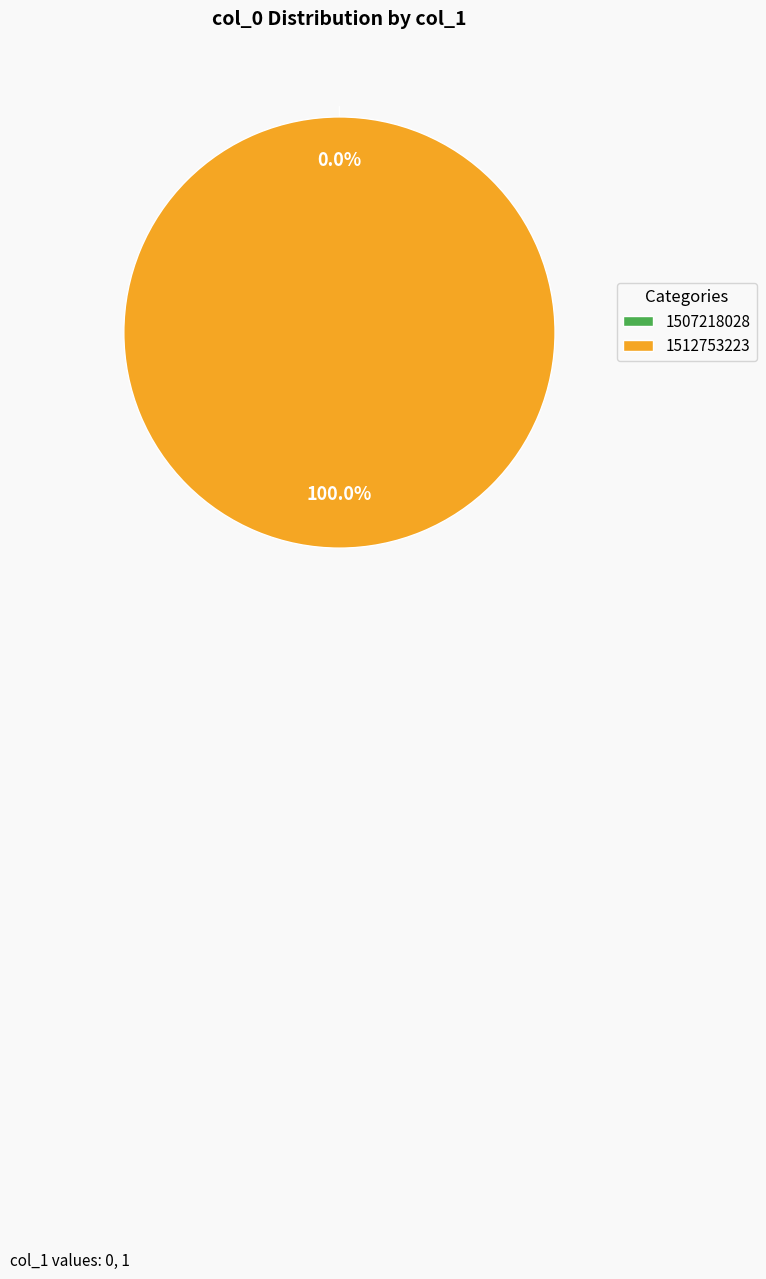

Rank the categories by value from highest to lowest.

1512753223, 1507218028